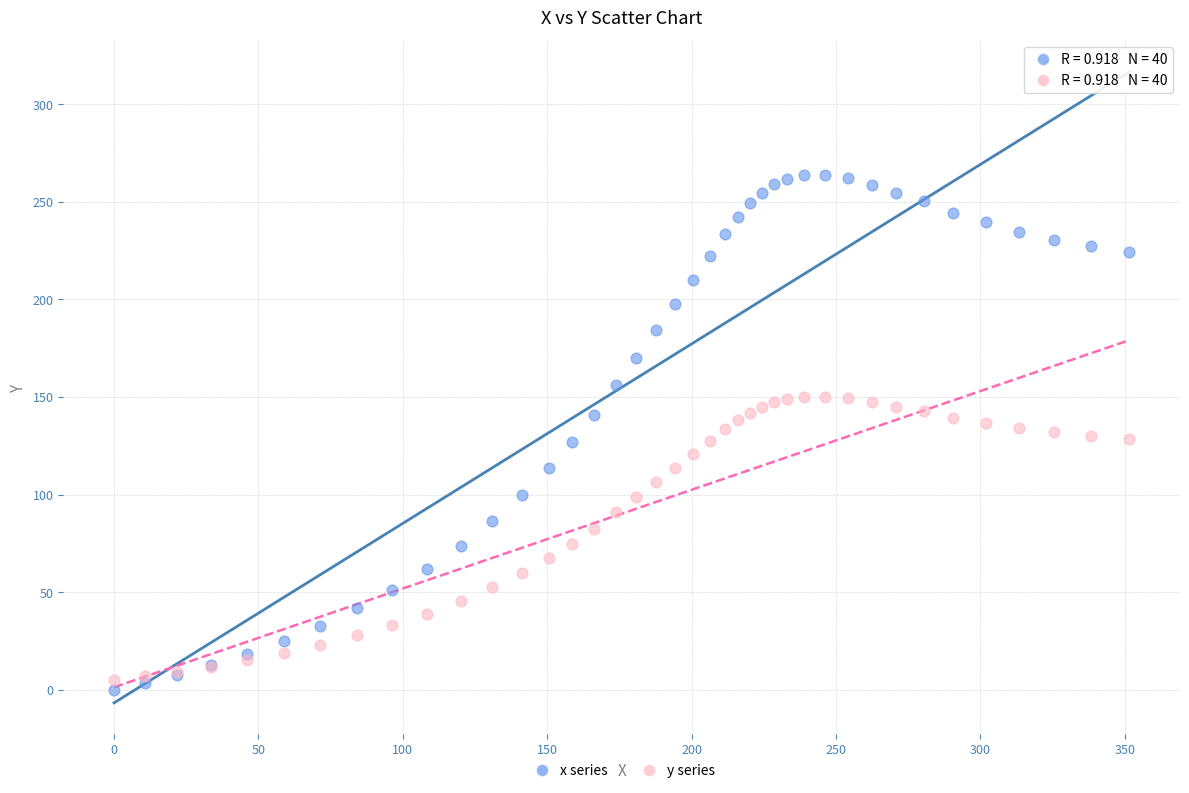

What is the X range (max minus min) for the scatter plot?

351.5